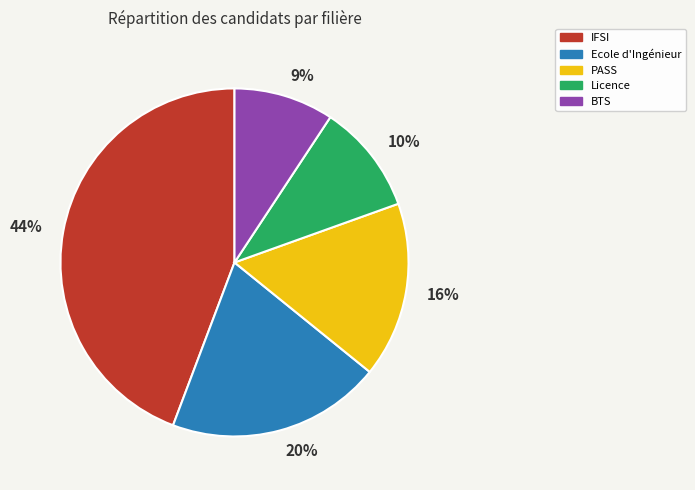

Count the number of slices in the pie.

5